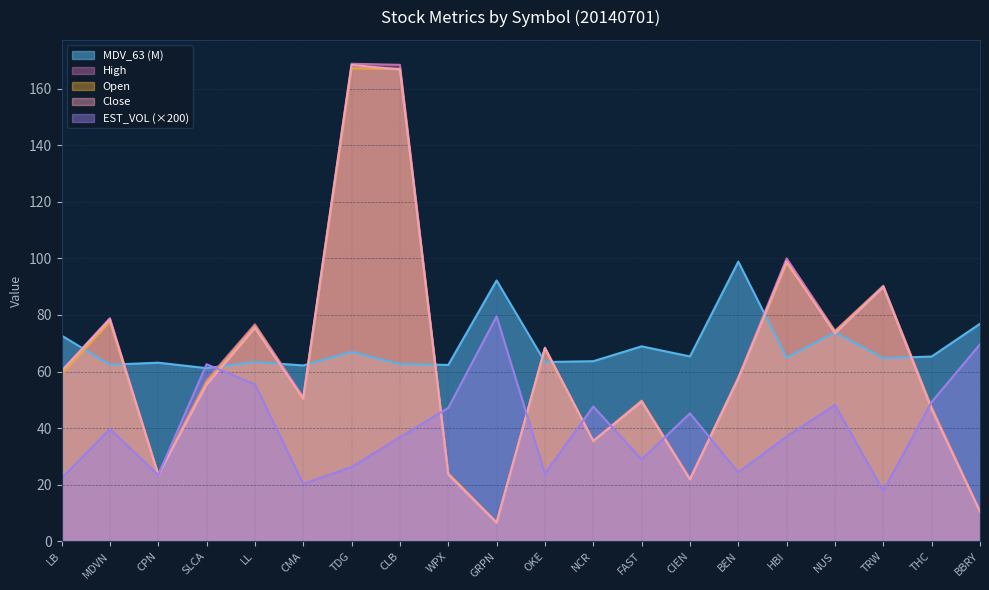

Reading left to right, transcribe all the data shown in this chart.

MDV_63: 72.7	62.4	63.1	61.2	63.4	62.2	66.9	62.6	62.3	92.2	63.4	63.7	68.9	65.3	98.9	64.9	73.9	64.7	65.3	76.9
EST_VOL: 22.2	39.7	23.4	62.6	55.5	20.3	26.2	36.8	47.1	79.5	23.9	47.6	28.9	45.2	24.3	37.0	48.2	17.8	49.3	69.6
Open: 59.0	77.7	23.7	56.1	76.0	50.2	167.2	167.0	23.9	6.7	68.1	35.2	49.6	21.8	57.6	98.3	74.0	90.0	47.1	10.3
High: 60.3	78.8	23.8	57.0	76.7	51.0	168.8	168.4	24.1	6.8	68.5	35.6	49.8	22.3	58.0	100.0	74.4	90.3	47.5	10.8
Close: 60.2	78.4	23.4	55.3	75.4	50.5	168.4	166.8	23.6	6.5	68.3	35.5	49.3	21.9	57.5	98.9	73.5	89.9	46.6	10.5